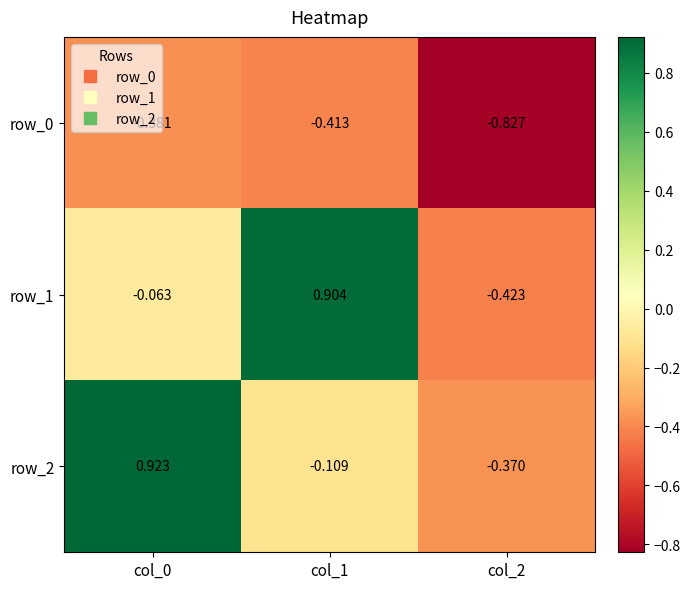

Between col_1 and col_0, which is larger?

col_0